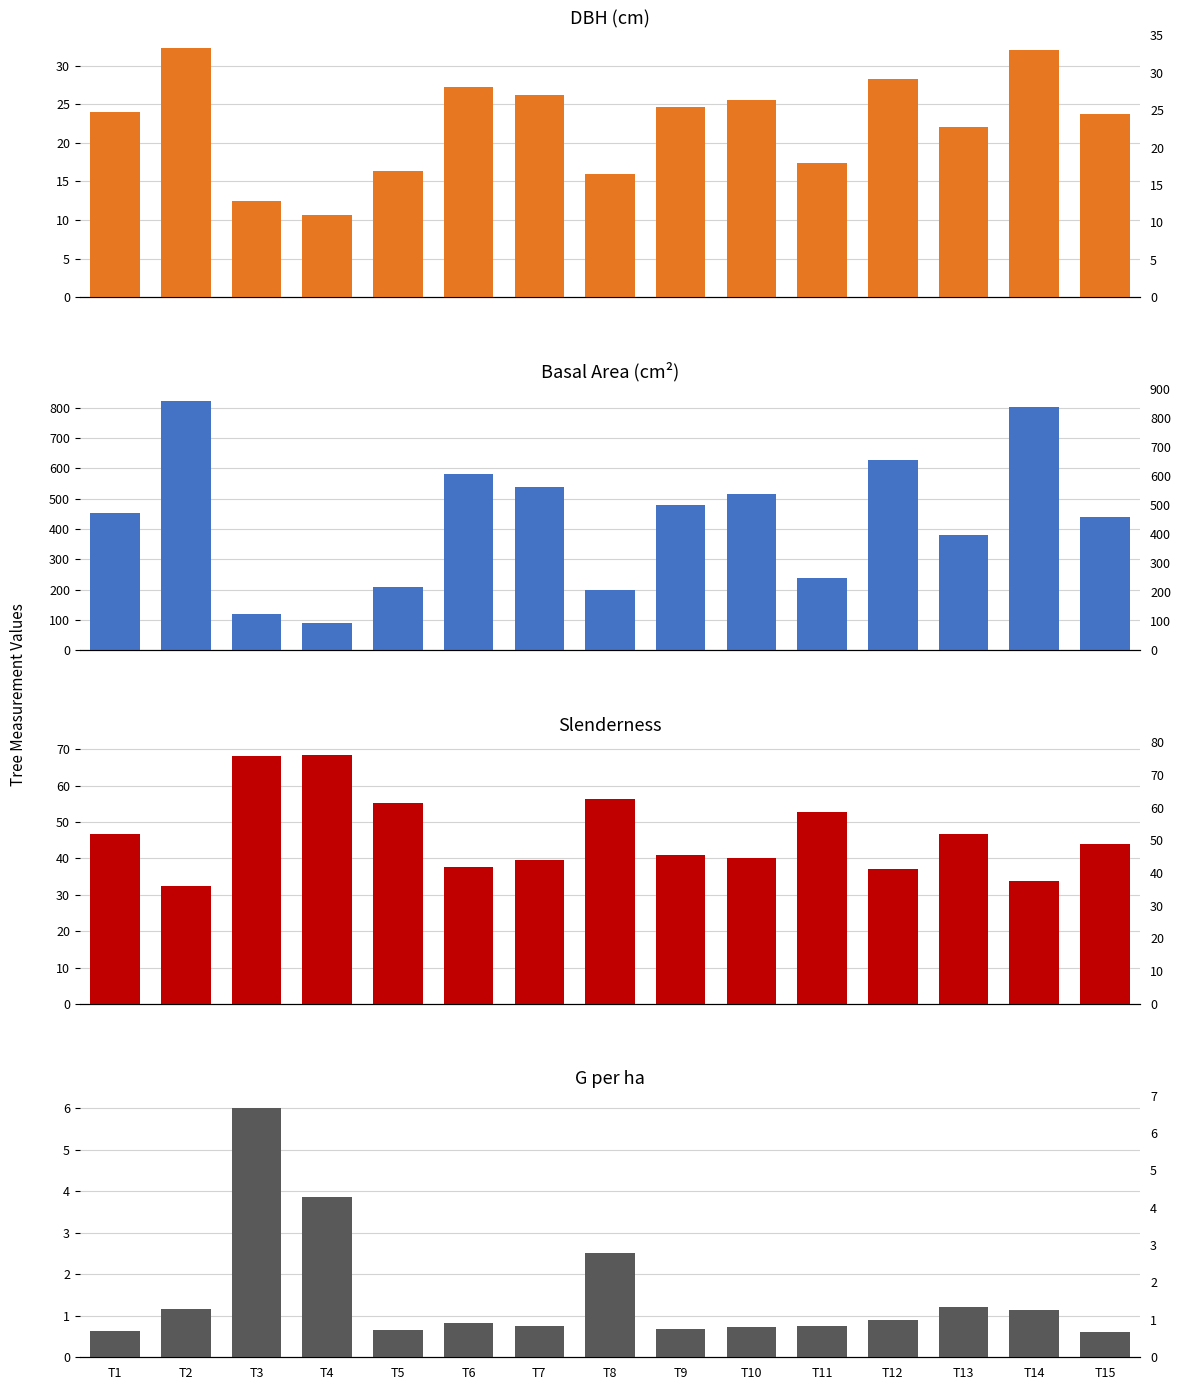

The value of dbh at T11 is 17.4. True or false?

True